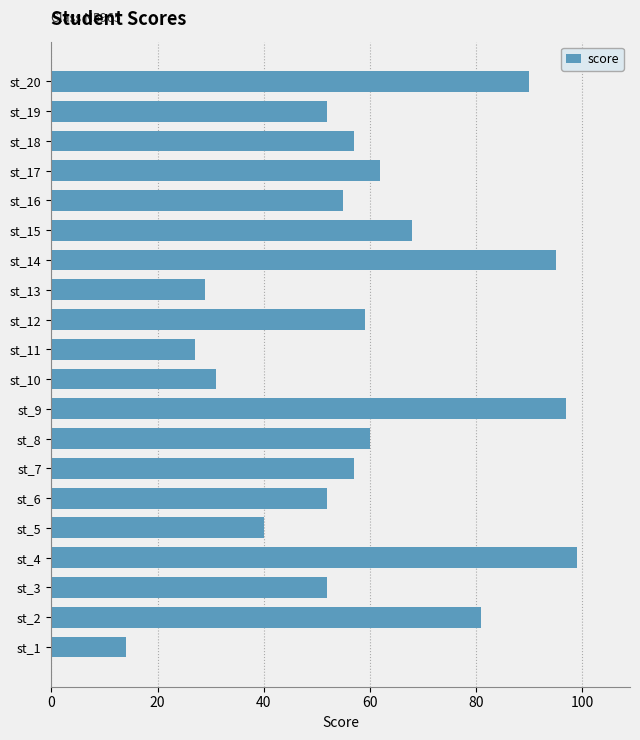

What is the maximum value shown in the chart?

99